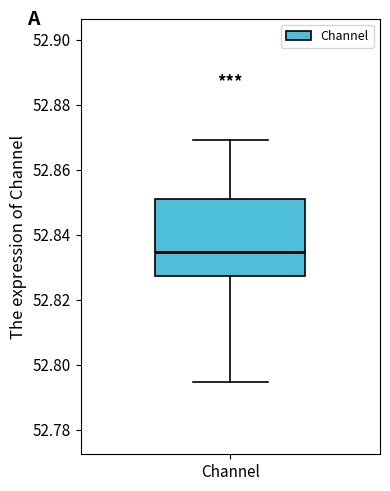

Read this box plot against the y-axis: the position of the median line, the range covered by the box, and the ends of both whiskers. The values are not printed on the chart, so give them approximately, as read against the axis.

median 52.834, box 52.828 to 52.852, whiskers 52.794 to 52.870